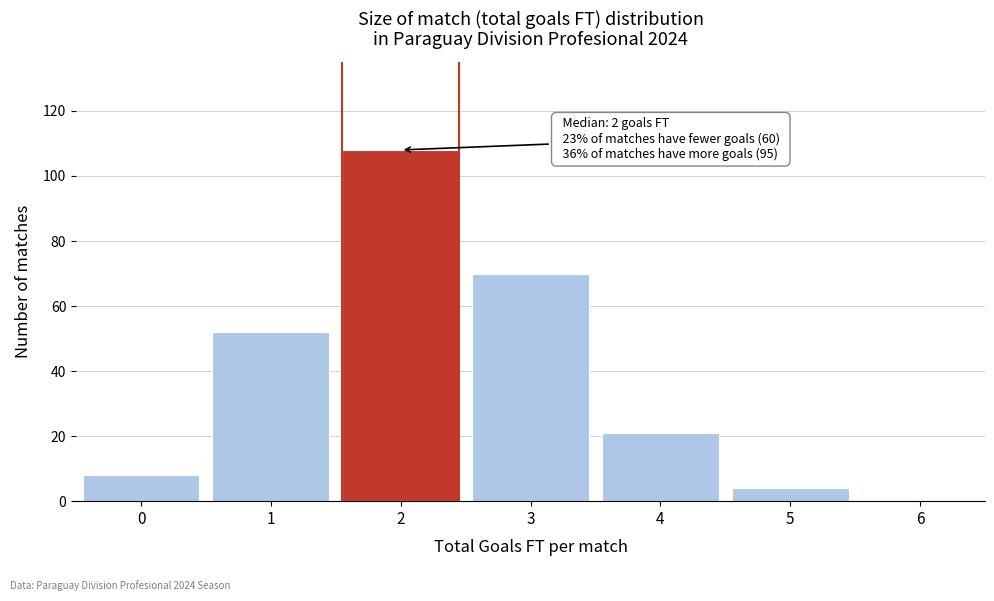

Over which range of the x-axis is the bar tallest?

1.5 to 2.5